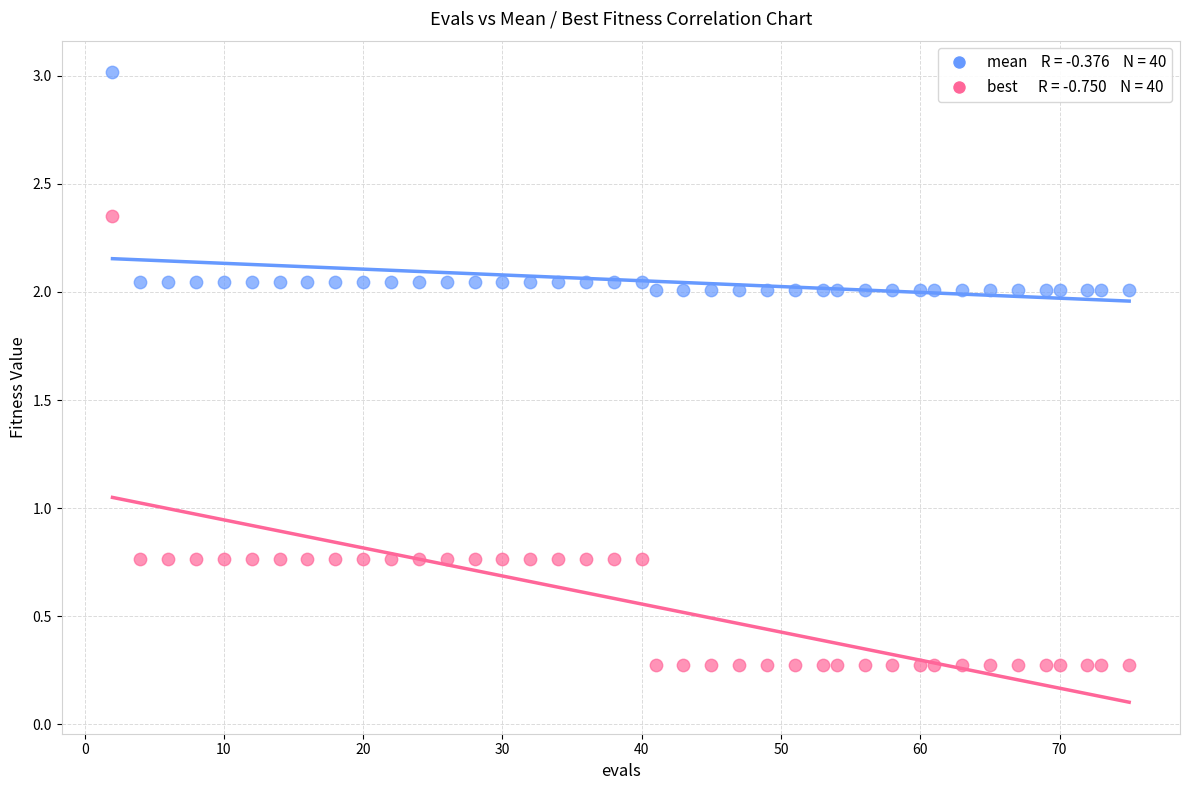

Across all data points, what is the range of Y values (max minus min)?

2.7